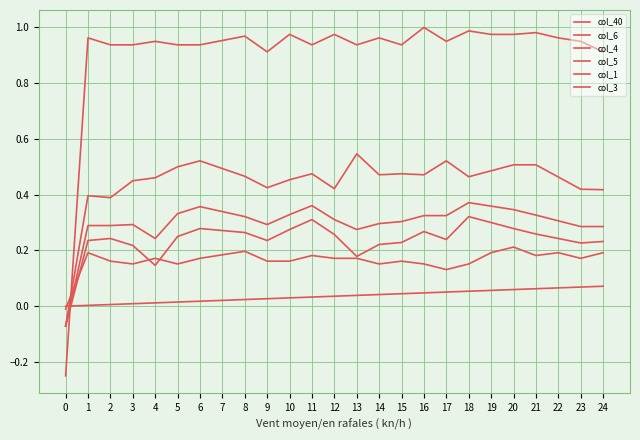

Does the chart have visible grid lines?

Yes